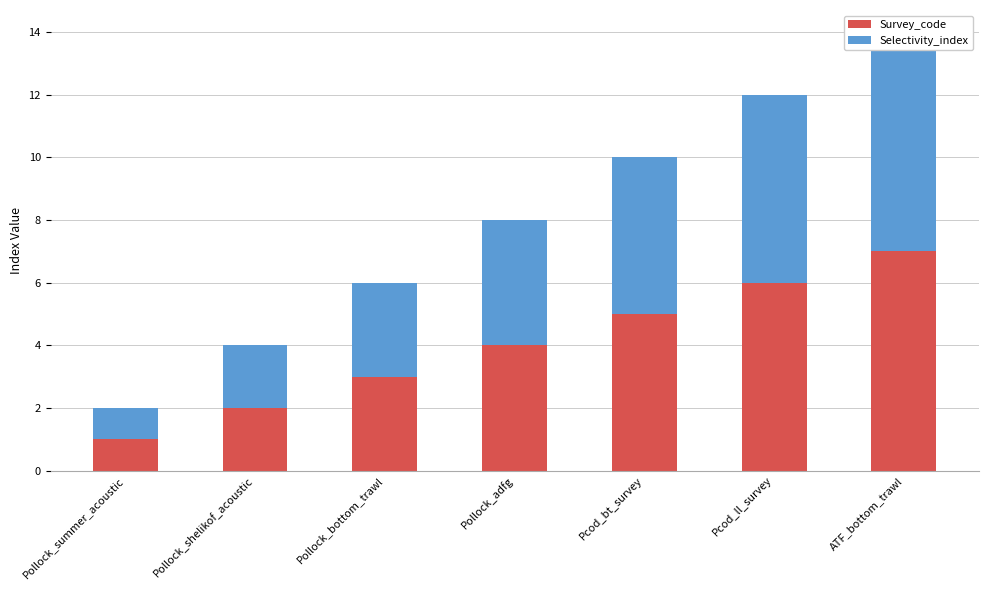

Reading left to right, what are all the values shown in this chart?

Survey_code: 1	2	3	4	5	6	7
Selectivity_index: 1	2	3	4	5	6	7